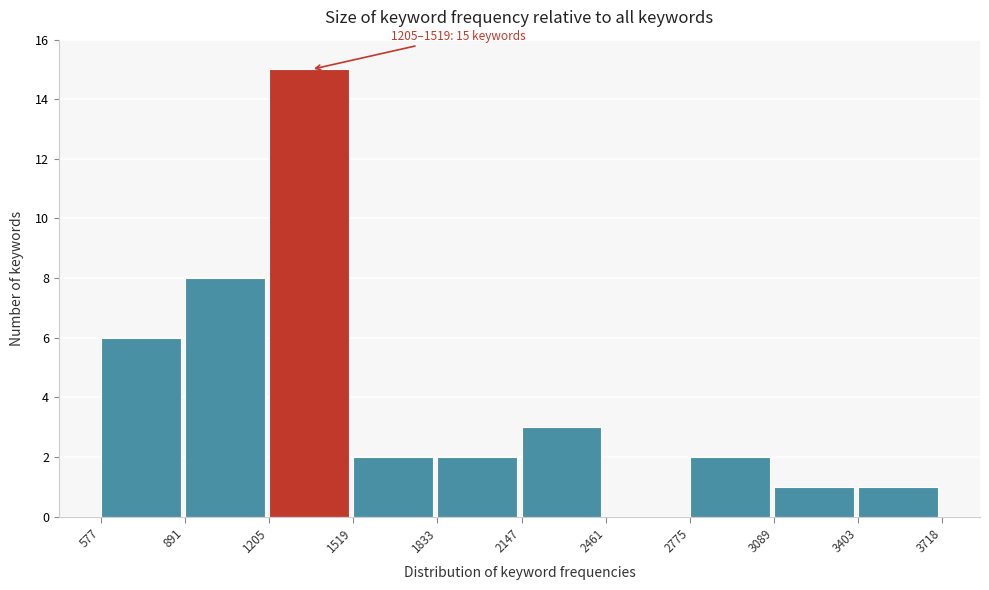

Which range on the x-axis has the tallest bar?

1205 to 1519